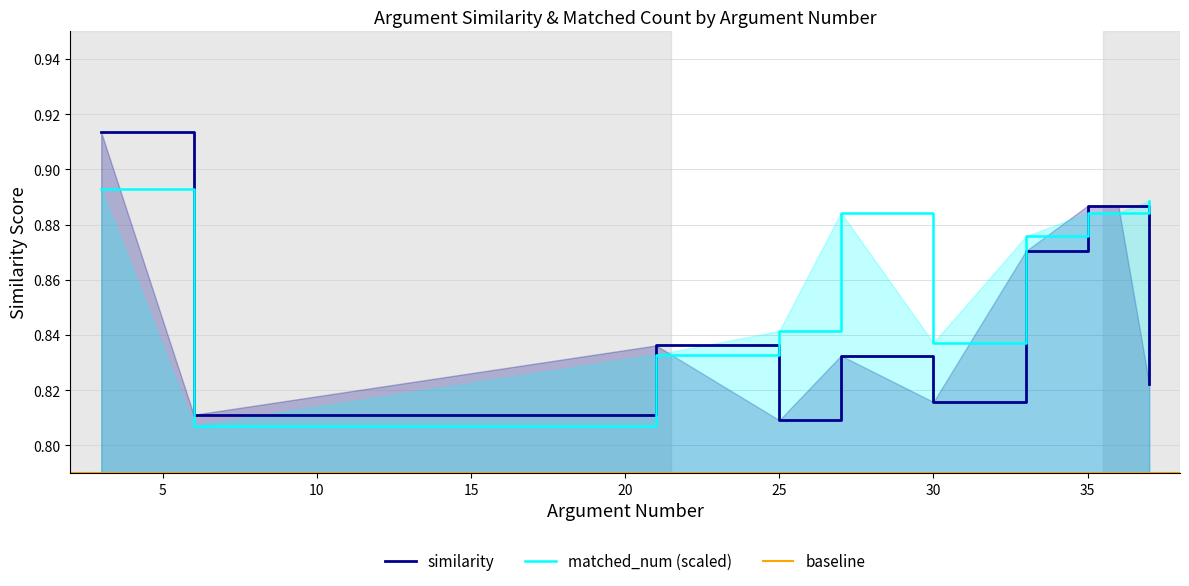

Which category has the lowest value across all series?

25